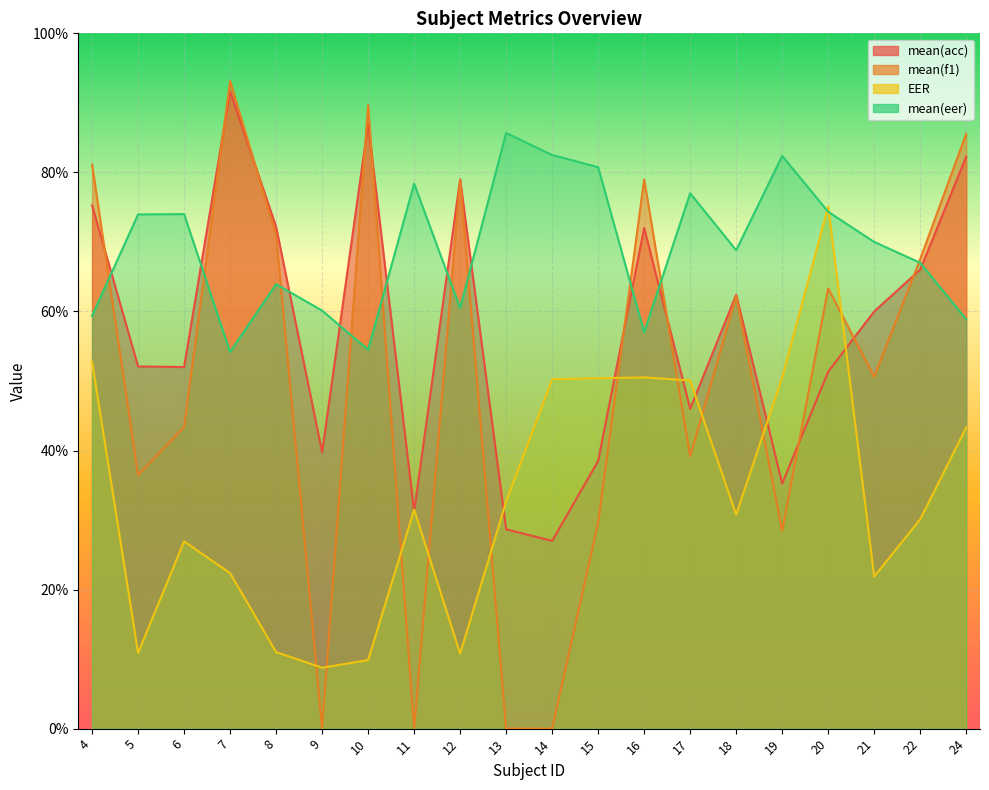

Reading left to right, transcribe all the data shown in this chart.

mean(acc): 4=75.2	5=52.1	6=52.0	7=91.7	8=72.2	9=39.8	10=87.0	11=31.2	12=79.0	13=28.7	14=27.0	15=38.5	16=72.0	17=46.0	18=62.4	19=35.2	20=51.3	21=60.0	22=66.0	24=82.2
mean(f1): 4=81.1	5=36.5	6=43.4	7=93.1	8=71.0	9=0.0	10=89.7	11=0.0	12=79.0	13=0.0	14=0.0	15=29.6	16=79.0	17=39.2	18=62.2	19=28.4	20=63.3	21=50.6	22=67.5	24=85.5
EER: 4=52.8	5=10.9	6=26.9	7=22.4	8=11.0	9=8.8	10=9.9	11=31.5	12=10.8	13=32.7	14=50.2	15=50.4	16=50.5	17=50.1	18=30.8	19=50.5	20=75.1	21=21.9	22=30.1	24=43.3
mean(eer): 4=59.4	5=74.0	6=74.0	7=54.2	8=63.9	9=60.1	10=54.5	11=78.4	12=60.5	13=85.7	14=82.5	15=80.8	16=57.0	17=77.0	18=68.8	19=82.4	20=74.3	21=70.0	22=67.0	24=58.9